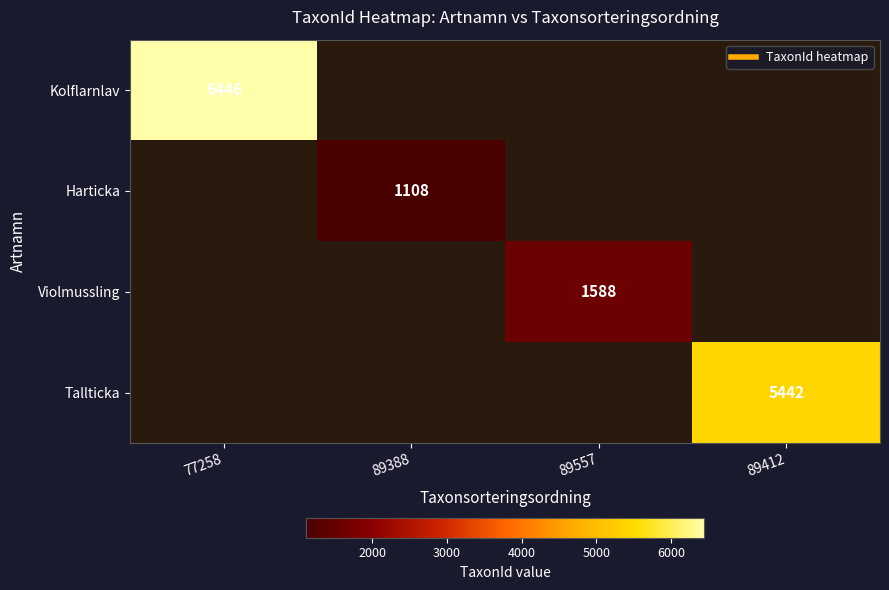

What is the maximum value shown in the chart?

6446.0